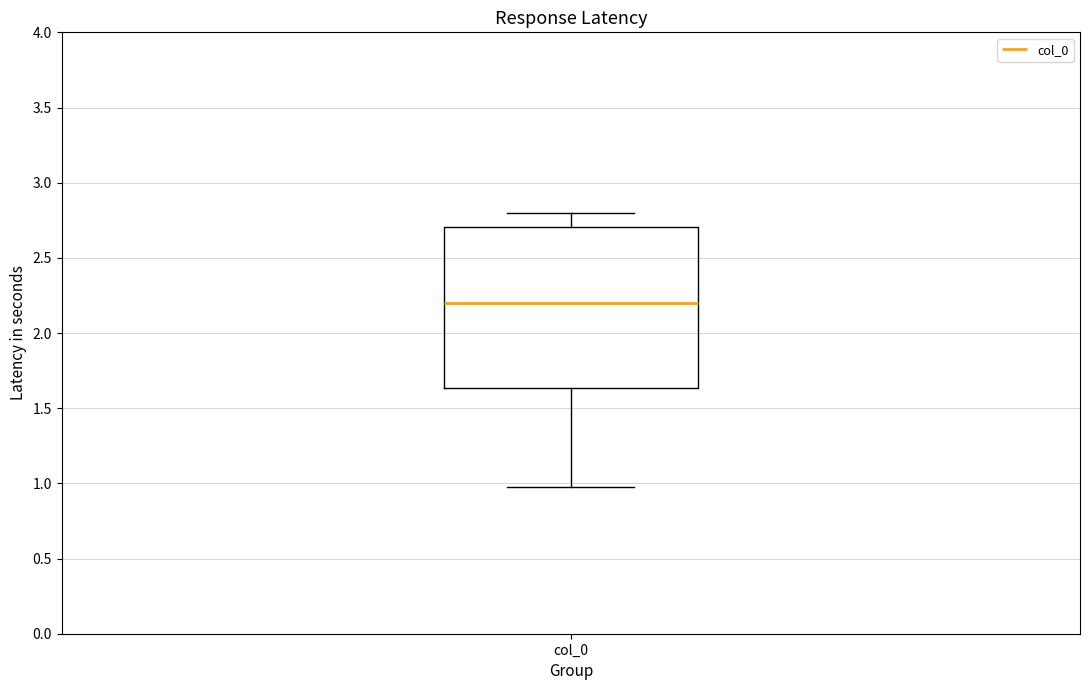

Transcribe this box plot: give where the median line is, the range the box spans, and where the two whiskers end, as read against the y-axis. The values are not printed on the chart, so give them approximately, as read against the axis.

median 2.20, box 1.65 to 2.70, whiskers 1.00 to 2.80